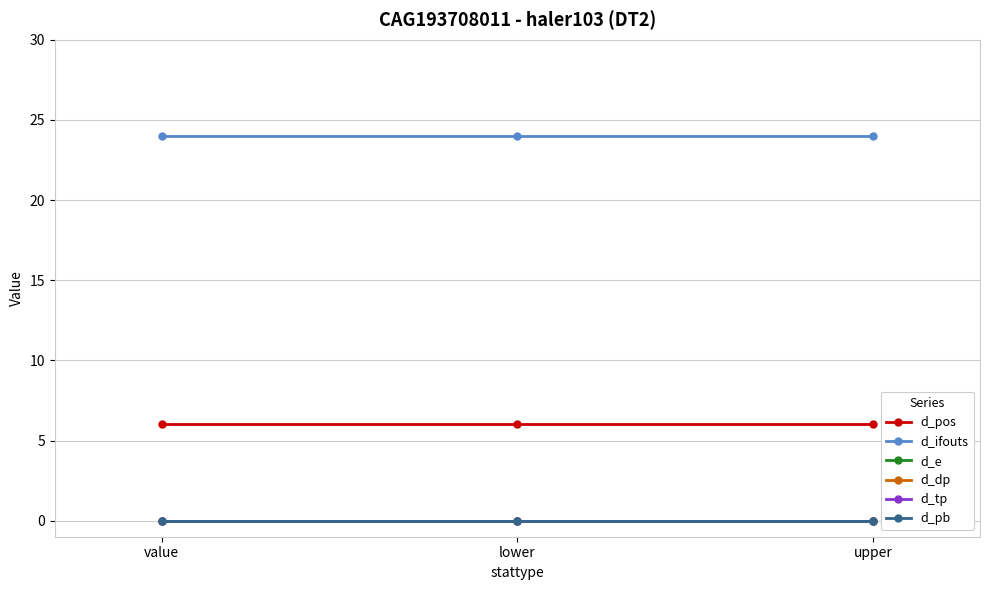

What is the label of the 1st point from the left?

value